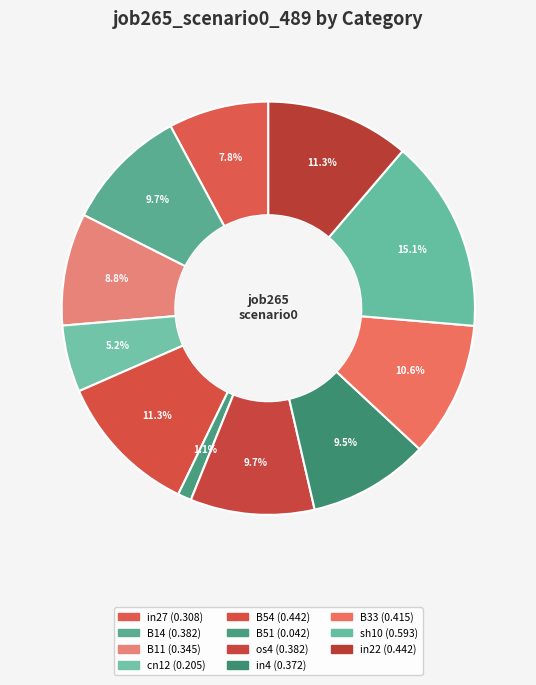

Is the sum of B51 and in27 greater than half?

No